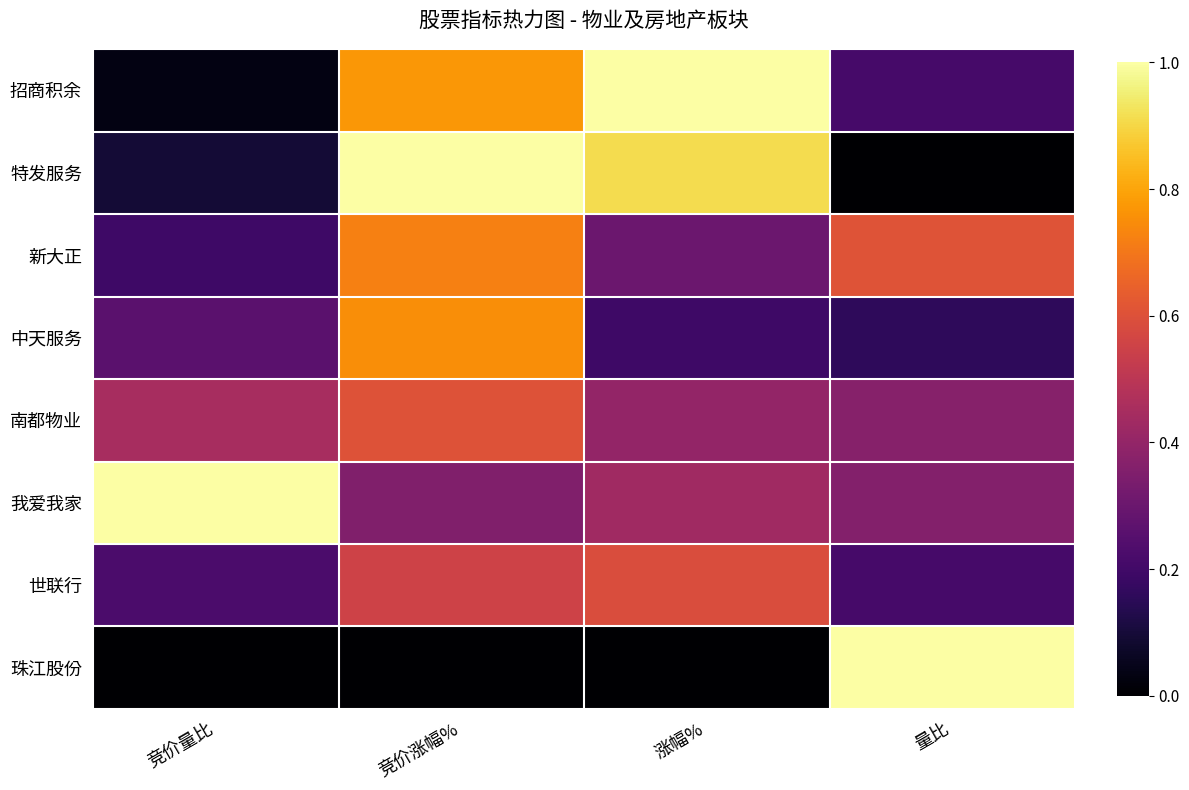

Reading left to right, what are all the values shown in this chart?

招商积余: 竞价量比=0.0	竞价涨幅%=0.8	涨幅%=1.0	量比=0.2
特发服务: 竞价量比=0.1	竞价涨幅%=1.0	涨幅%=0.9	量比=0.0
新大正: 竞价量比=0.2	竞价涨幅%=0.7	涨幅%=0.3	量比=0.6
中天服务: 竞价量比=0.3	竞价涨幅%=0.8	涨幅%=0.2	量比=0.2
南都物业: 竞价量比=0.5	竞价涨幅%=0.6	涨幅%=0.4	量比=0.4
我爱我家: 竞价量比=1.0	竞价涨幅%=0.4	涨幅%=0.4	量比=0.4
世联行: 竞价量比=0.2	竞价涨幅%=0.6	涨幅%=0.6	量比=0.2
珠江股份: 竞价量比=0.0	竞价涨幅%=0.0	涨幅%=0.0	量比=1.0